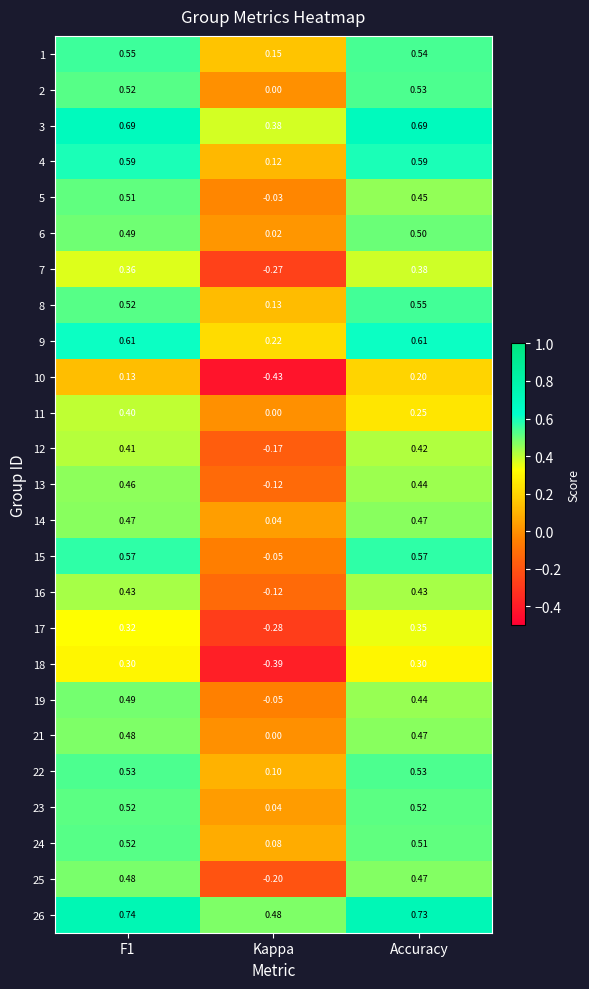

Which category has the lowest value in the 8 series?

Kappa